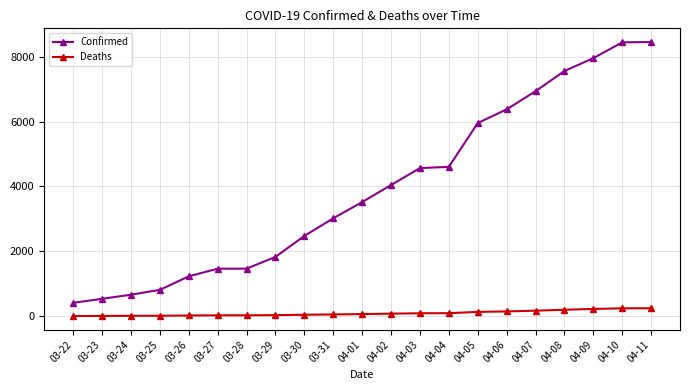

What is the sum of all Confirmed values?

82315